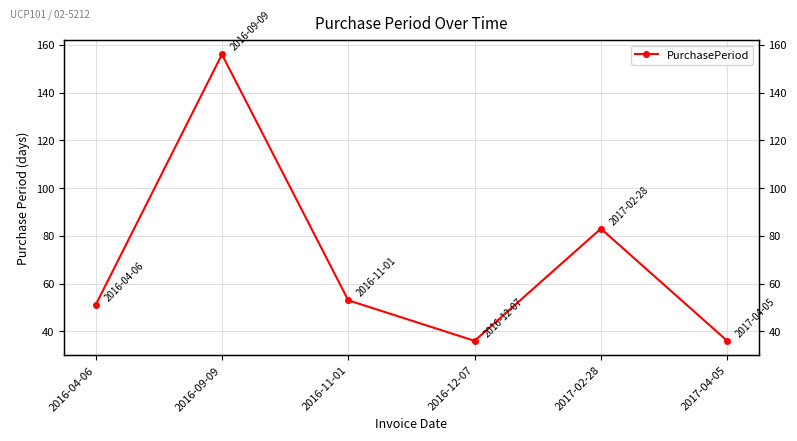

Reading right to left, list all the values displayed in this chart.

36	83	36	53	156	51